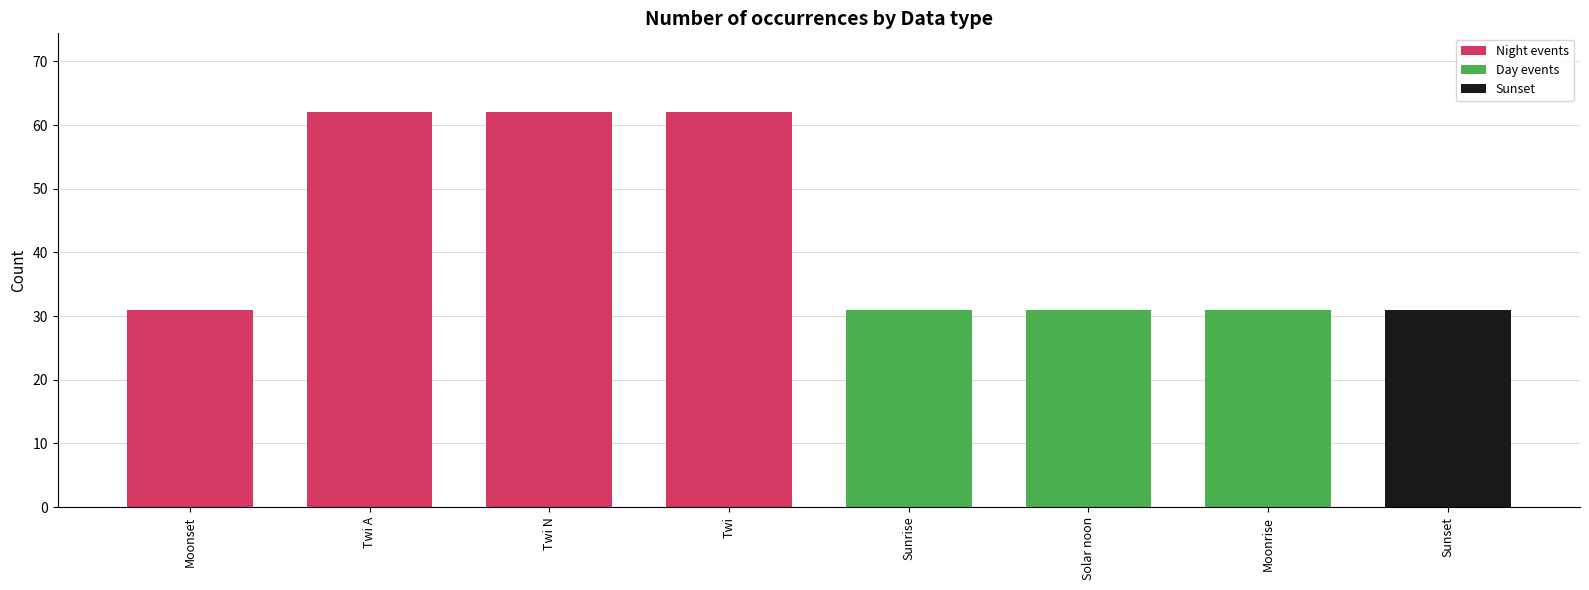

What is the label of the 3rd bar from the right?

Solar noon